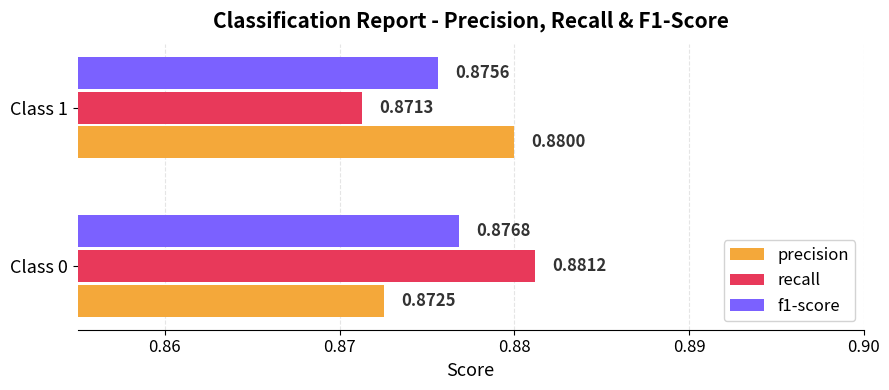

List the series in order of their peak value, lowest first.

f1-score, precision, recall